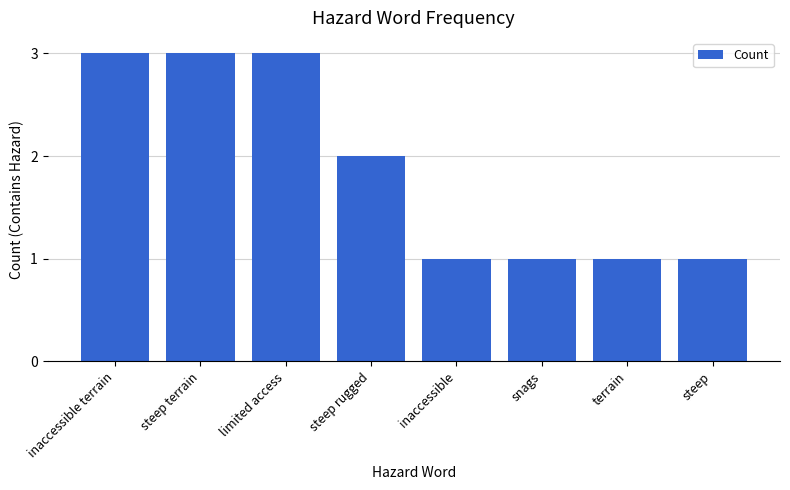

Where is the data nearest to the value 2?

steep rugged